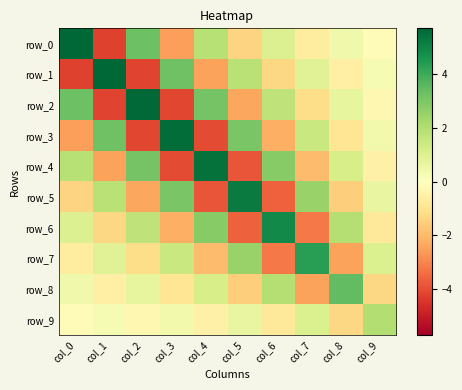

The value of row_6 at col_1 is -1.3. True or false?

True